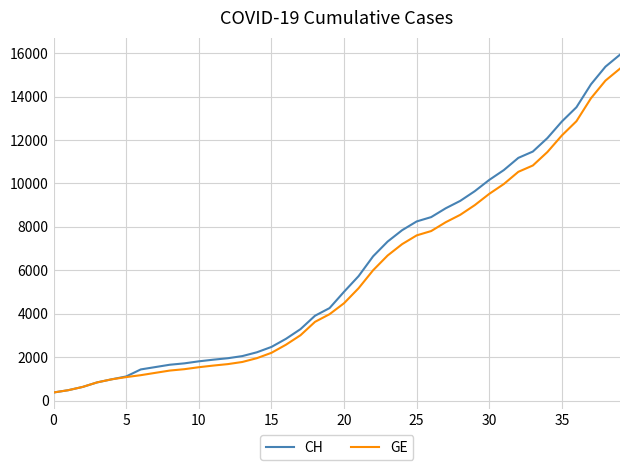

Does the chart display data point markers on the line(s)?

No